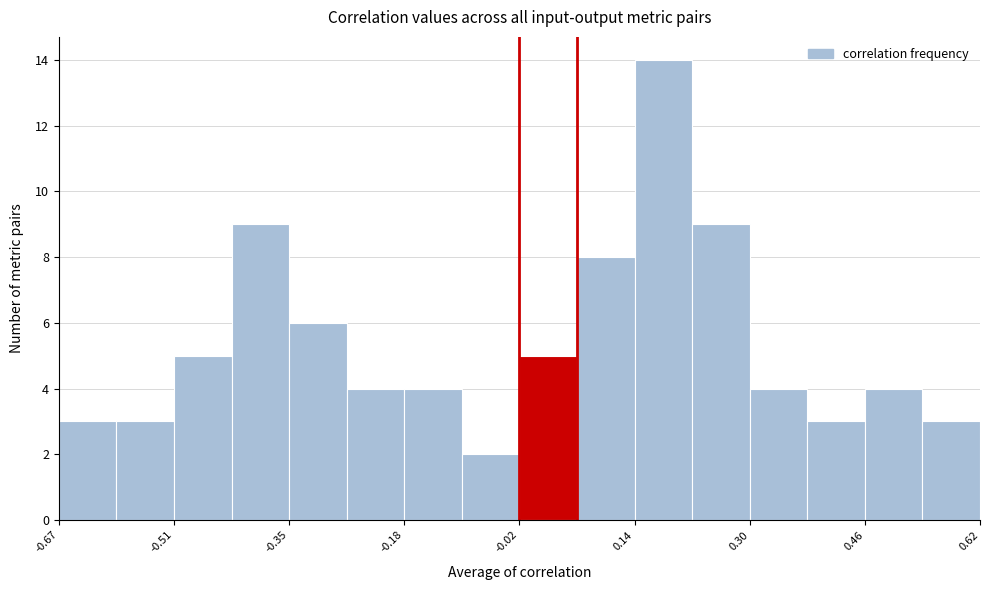

Reading left to right, transcribe this chart: for each bar, give the range it covers on the x-axis and its height. Neither the bar edges nor the heights are printed on the chart, so give them approximately, as read against the axes.

-0.66 to -0.58: 3
-0.58 to -0.50: 3
-0.50 to -0.42: 5
-0.42 to -0.34: 9
-0.34 to -0.26: 6
-0.26 to -0.18: 4
-0.18 to -0.10: 4
-0.10 to -0.02: 2
-0.02 to 0.06: 5
0.06 to 0.14: 8
0.14 to 0.22: 14
0.22 to 0.30: 9
0.30 to 0.38: 4
0.38 to 0.46: 3
0.46 to 0.54: 4
0.54 to 0.62: 3